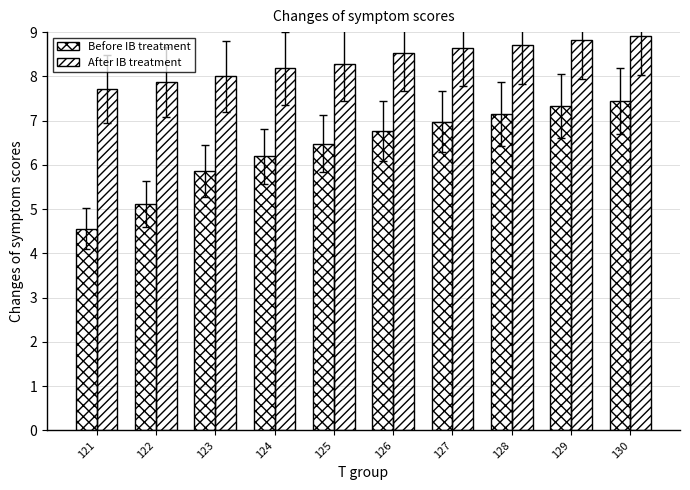

Which has a higher value, 127 or 129?

129